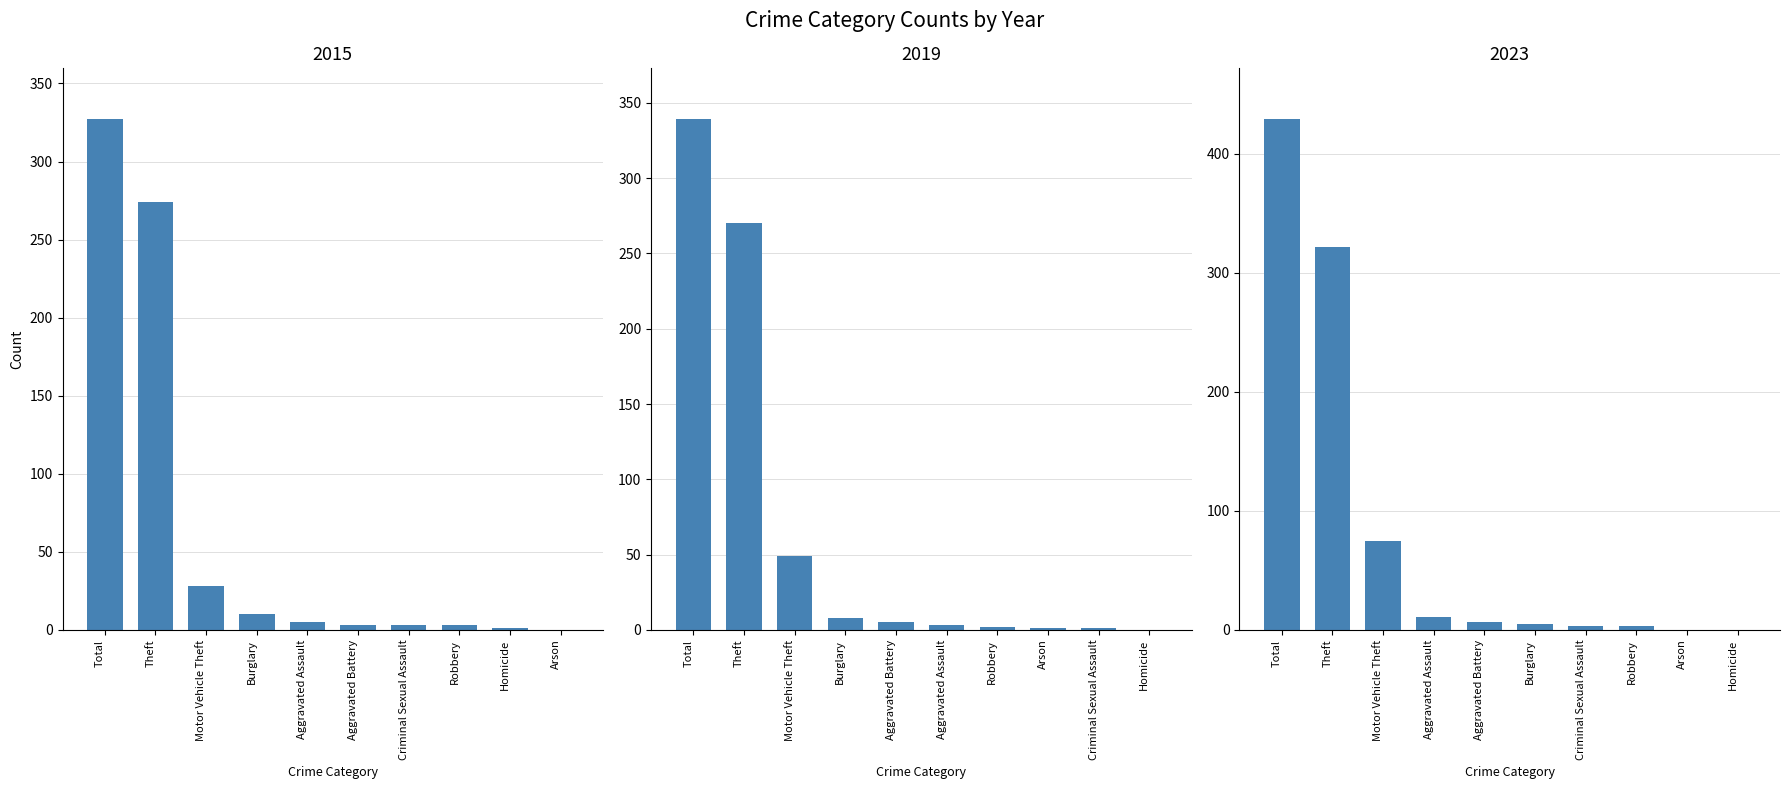

At how many categories does at least one series exceed 281?

2